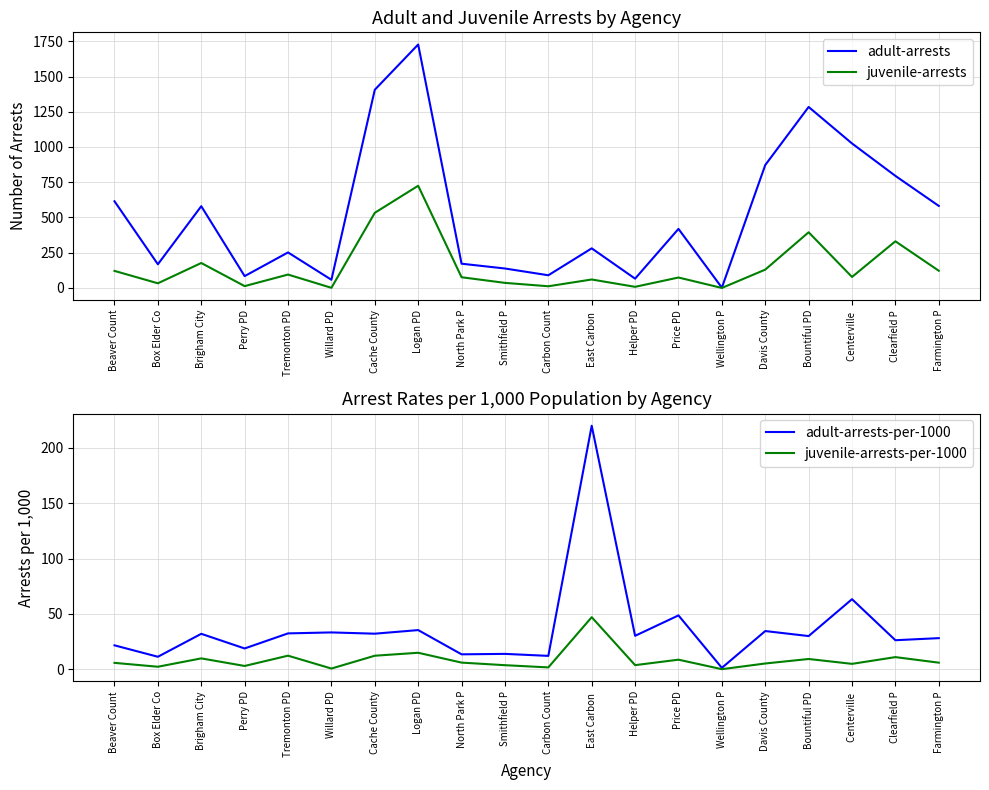

What is the difference between the adult-arrests values at Carbon Count and Centerville ?

935